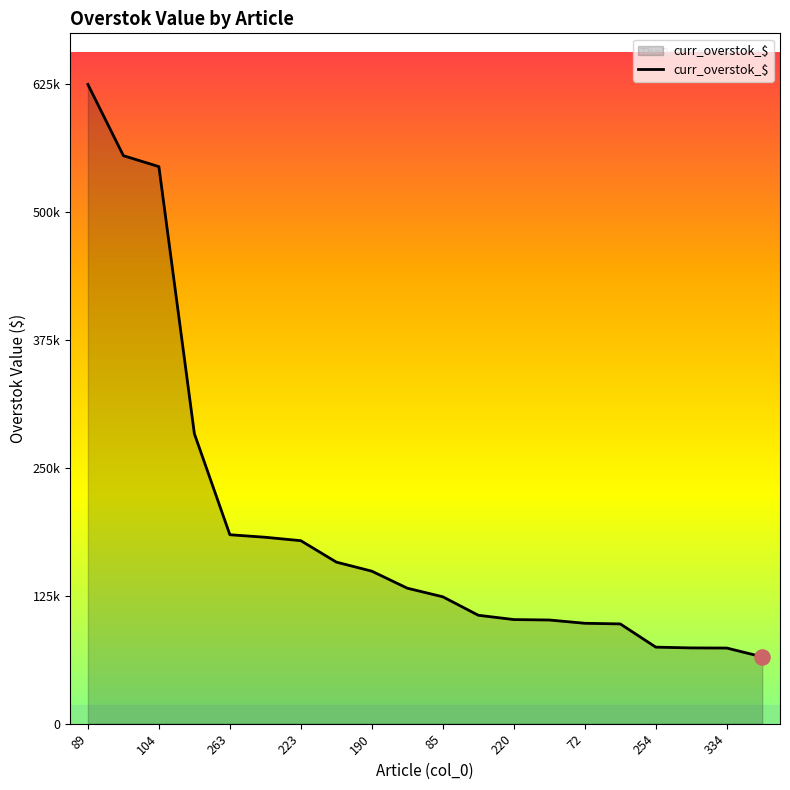

Is this an area chart (filled region under the line)?

Yes